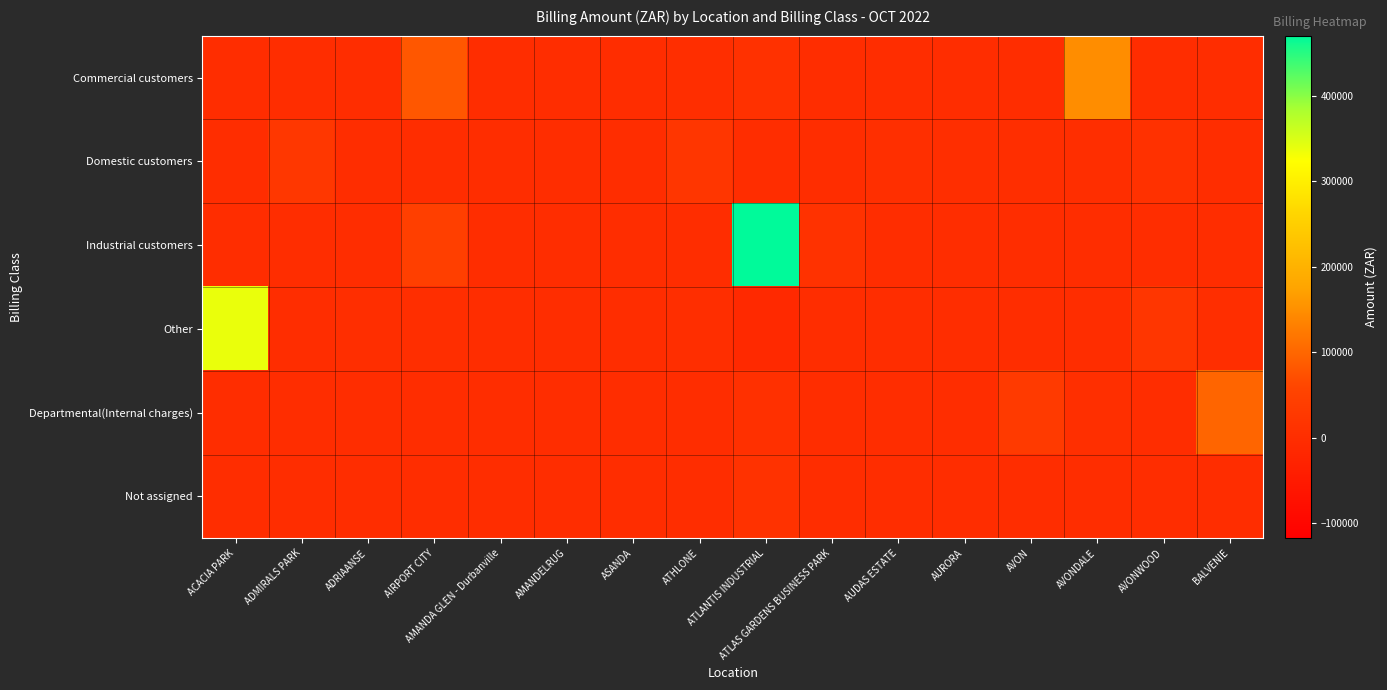

Which series has the widest spread of values?

Industrial customers